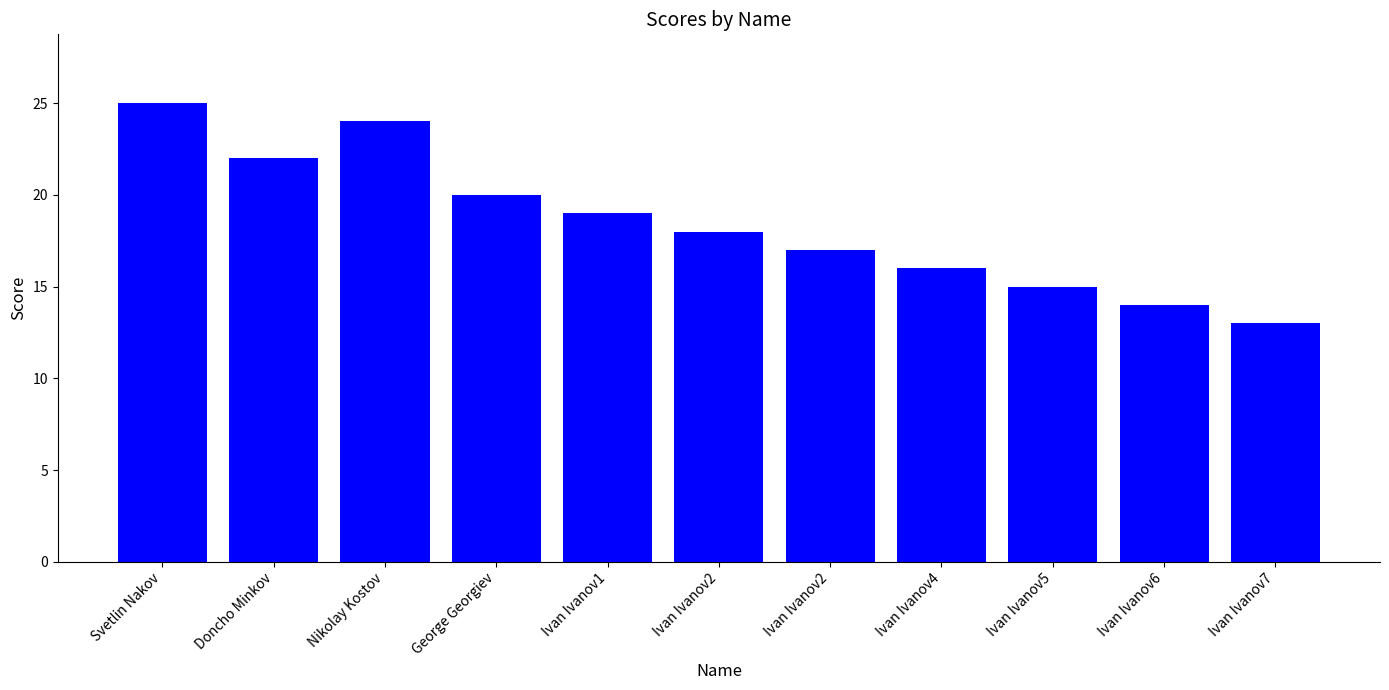

Reading right to left, extract all data points from this chart.

13	14	15	16	17	18	19	20	24	22	25